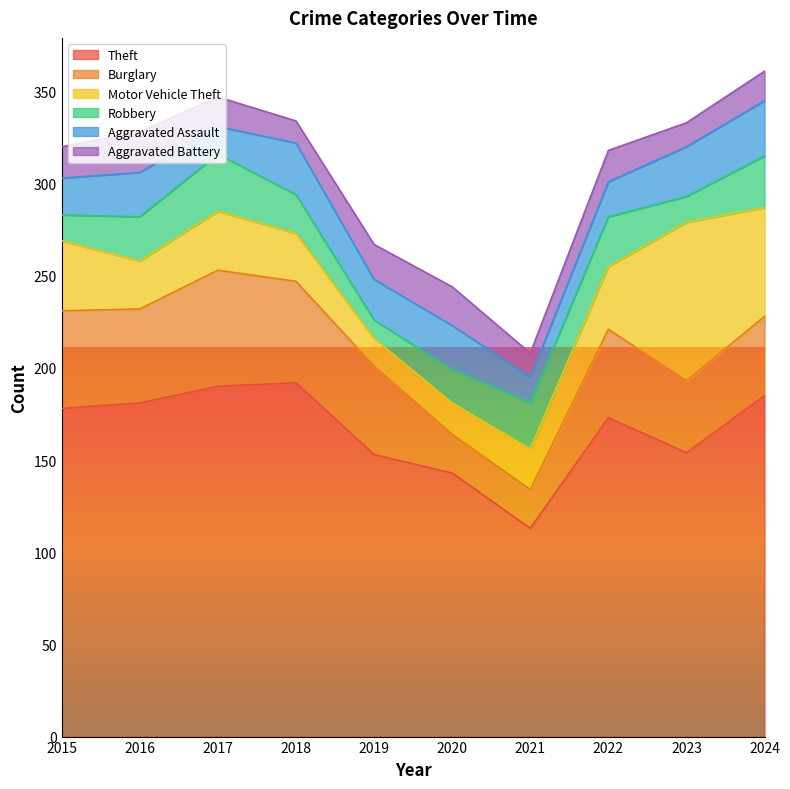

Reading left to right, transcribe all the data shown in this chart.

Theft: 2015=178	2016=181	2017=190	2018=192	2019=153	2020=143	2021=113	2022=173	2023=154	2024=185
Burglary: 2015=53	2016=51	2017=63	2018=55	2019=48	2020=21	2021=21	2022=48	2023=39	2024=43
Motor Vehicle Theft: 2015=38	2016=26	2017=32	2018=26	2019=15	2020=17	2021=22	2022=34	2023=86	2024=59
Robbery: 2015=14	2016=24	2017=31	2018=21	2019=10	2020=18	2021=25	2022=27	2023=14	2024=28
Aggravated Assault: 2015=20	2016=24	2017=15	2018=28	2019=22	2020=24	2021=14	2022=19	2023=27	2024=30
Aggravated Battery: 2015=17	2016=22	2017=16	2018=12	2019=19	2020=21	2021=13	2022=17	2023=13	2024=16